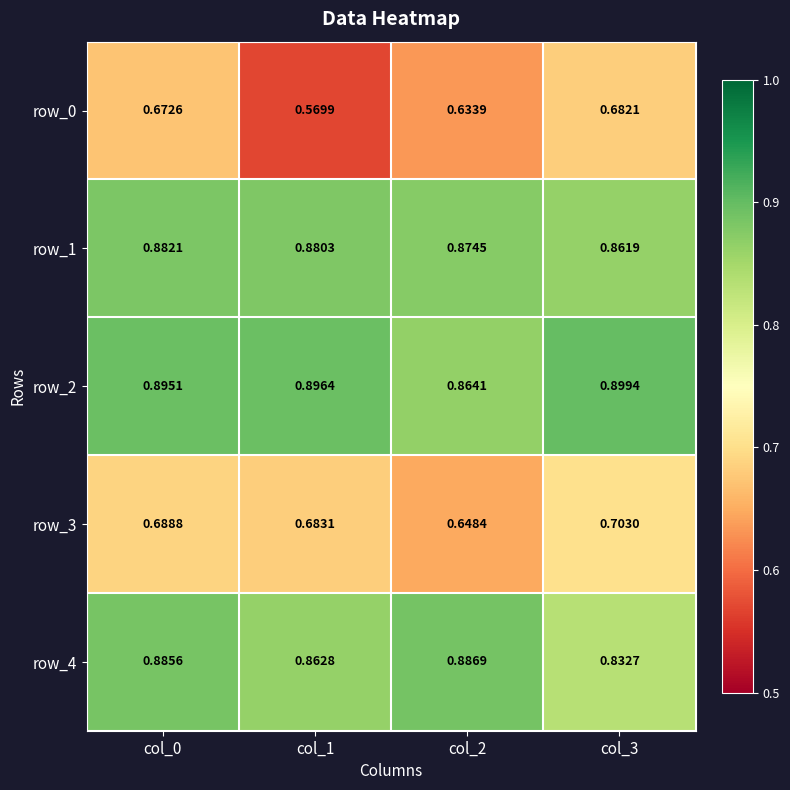

At col_2, list the series in order from smallest to largest.

row_0, row_3, row_2, row_1, row_4